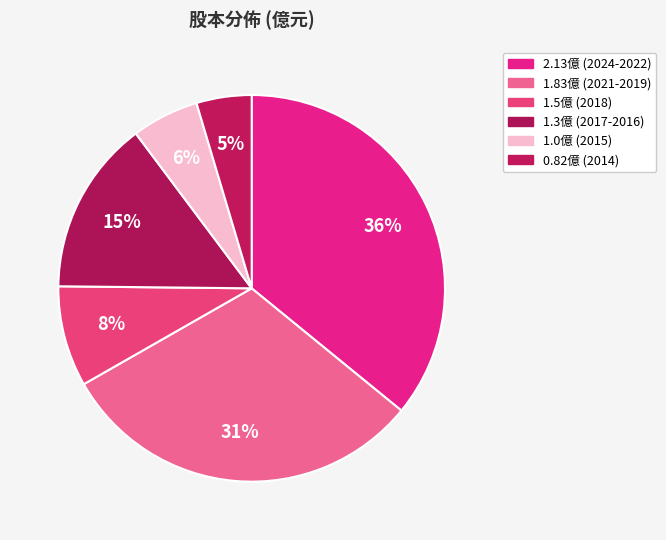

Which category has the smallest portion of the pie?

2014 (0.82)